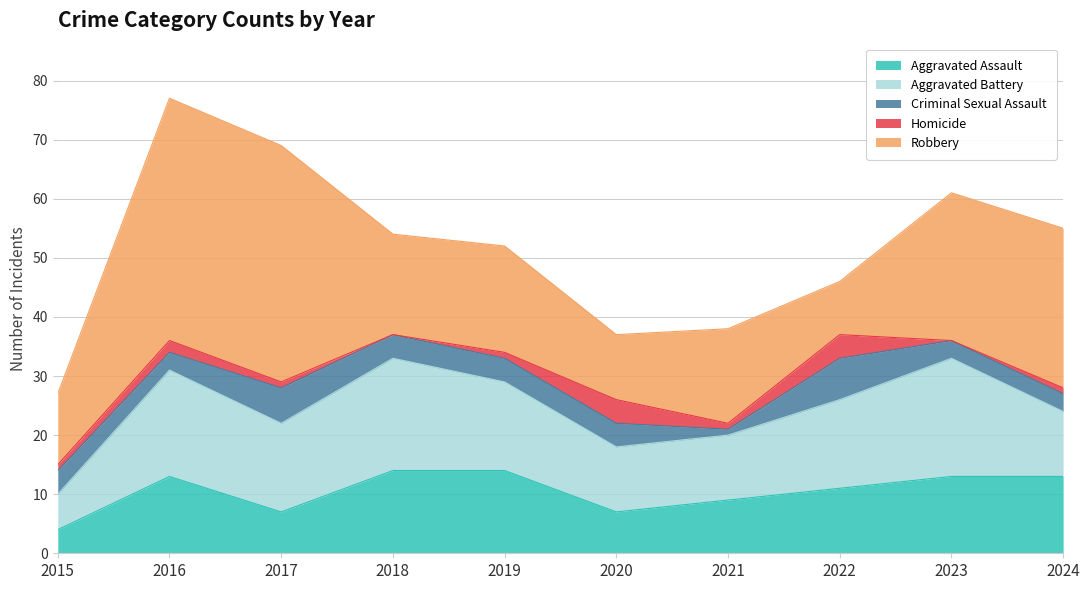

How many categories are shown in the chart?

10